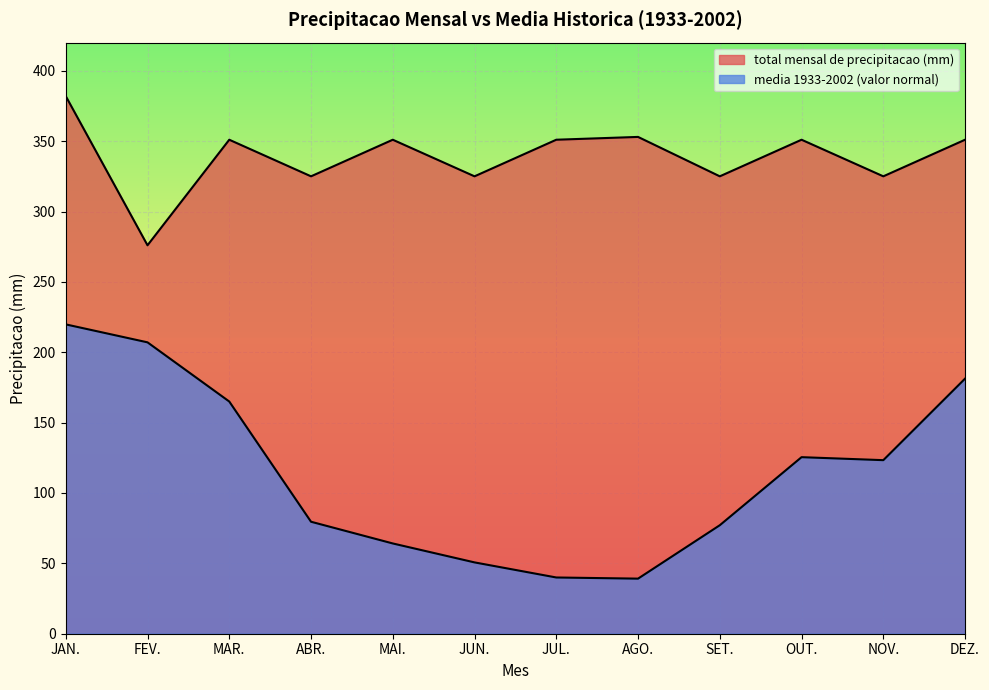

The media 1933-2002 (valor normal) series shows 244.0 at MAR.. True or false?

False